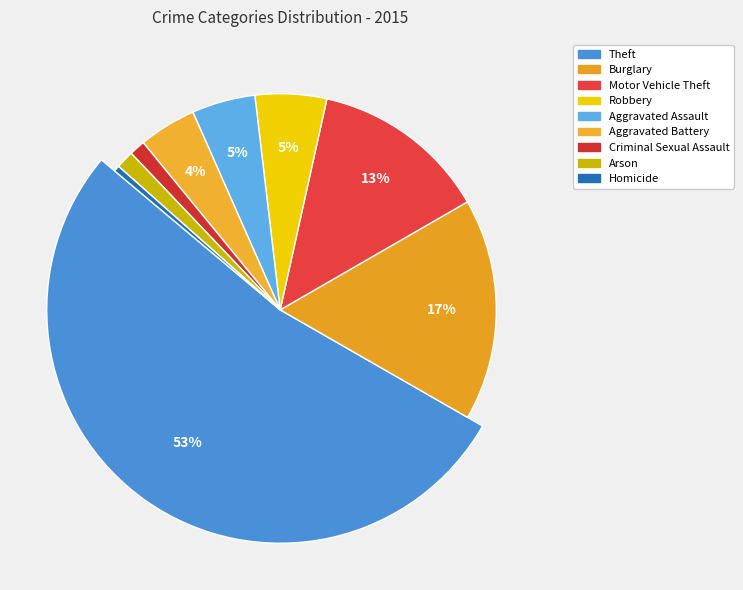

Count the number of slices in the pie.

9